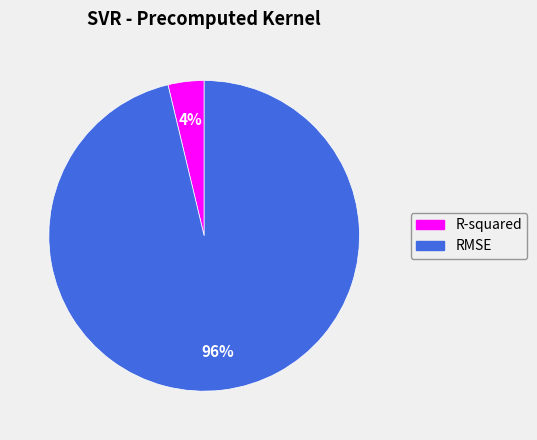

True or false: R-squared accounts for 4% of the total.

True